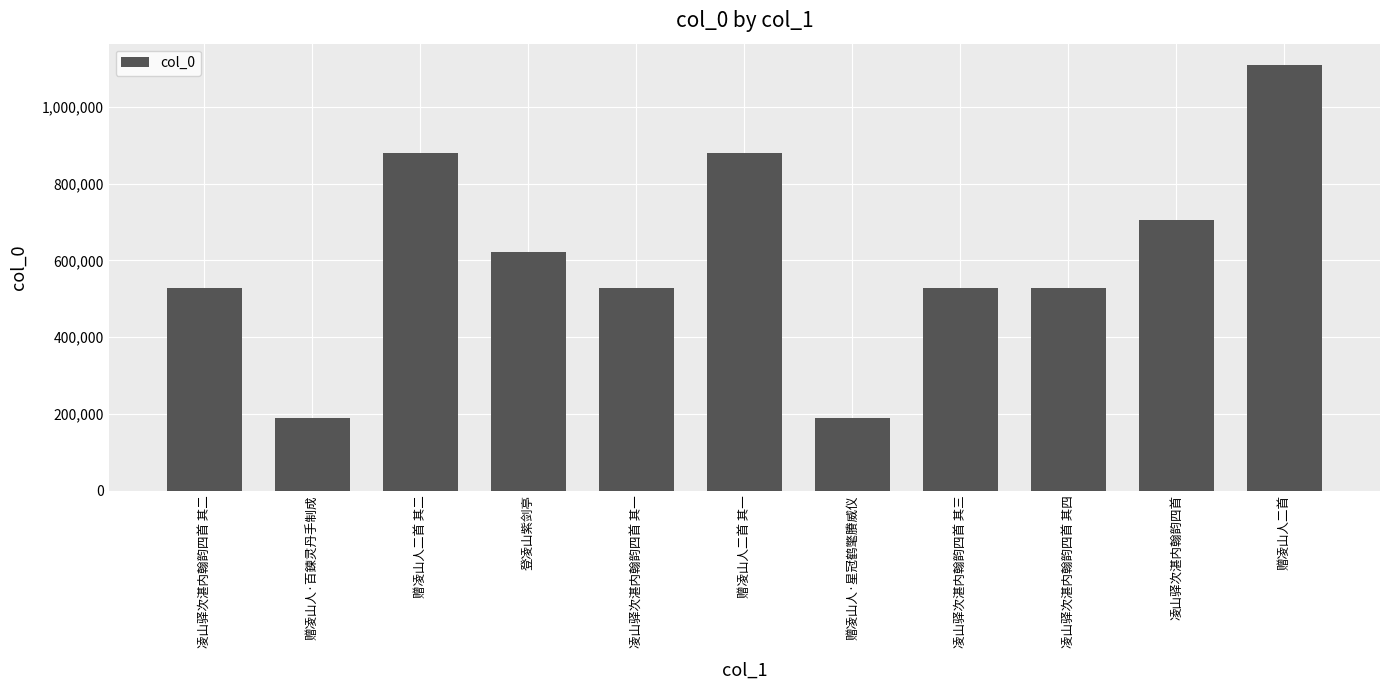

How many data points are less than 527008?

5